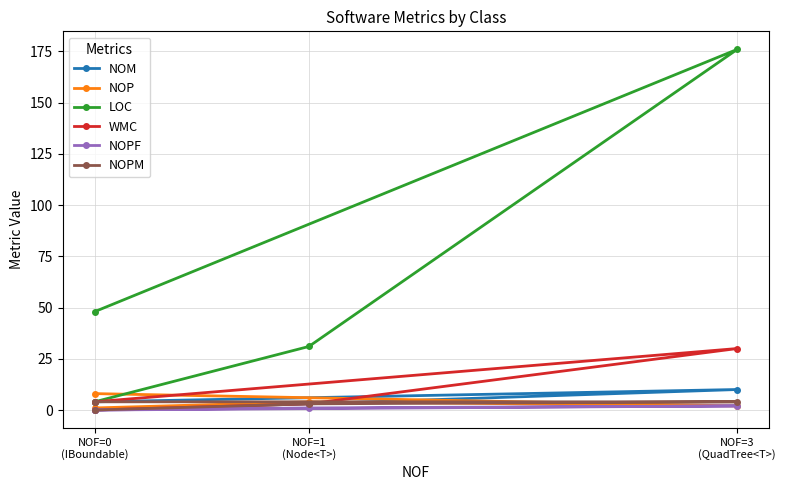

How many lines are shown in the chart?

6